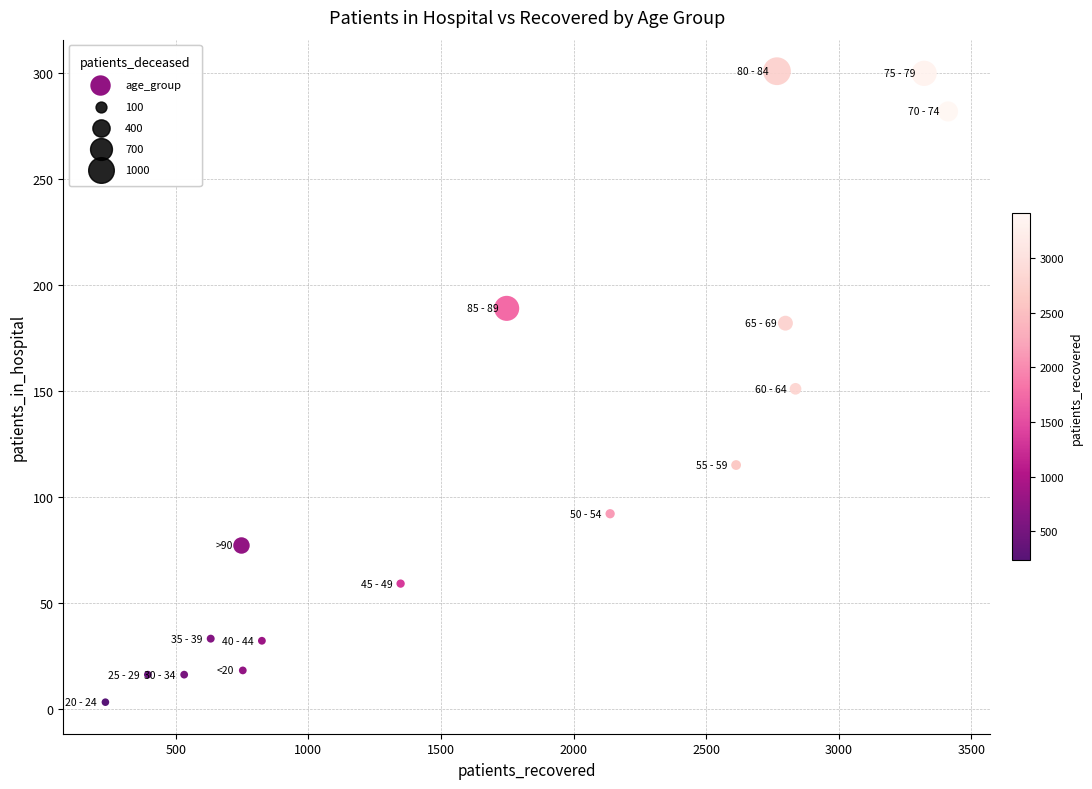

What is the range of Y values (max minus min)?

298